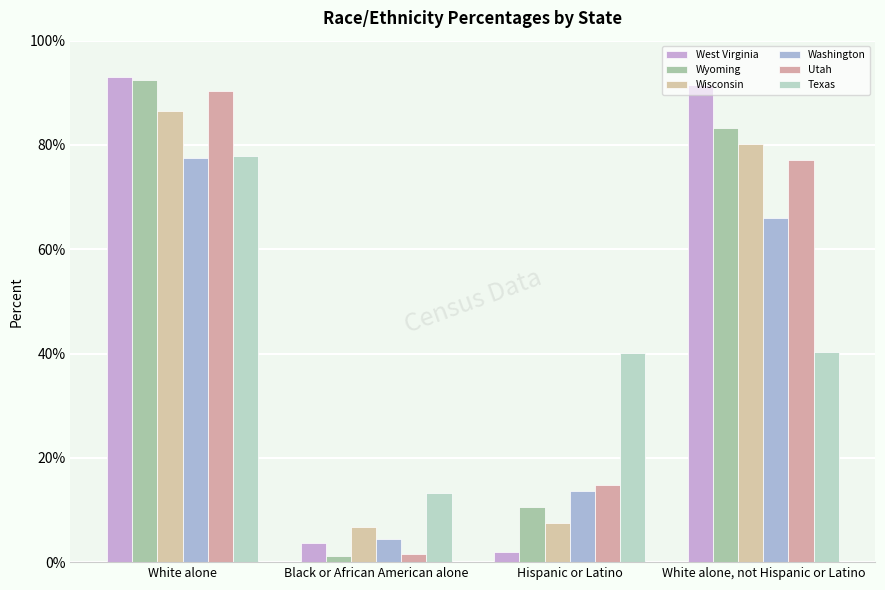

Reading left to right, extract all data points from this chart.

West Virginia: 0.9	0.0	0.0	0.9
Wyoming: 0.9	0.0	0.1	0.8
Wisconsin: 0.9	0.1	0.1	0.8
Washington: 0.8	0.0	0.1	0.7
Utah: 0.9	0.0	0.1	0.8
Texas: 0.8	0.1	0.4	0.4